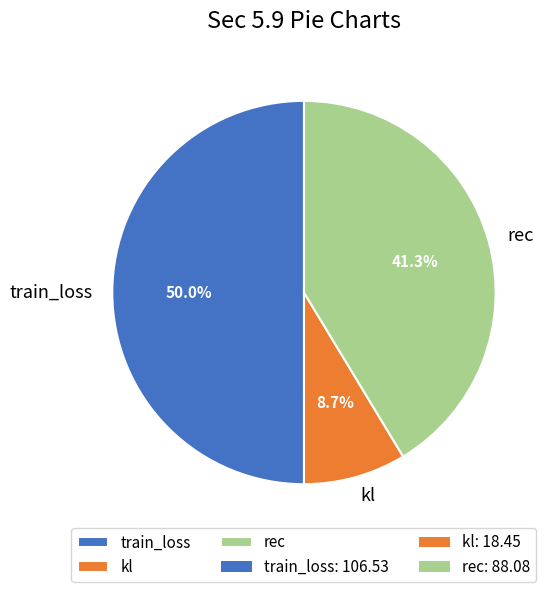

To the nearest percent, what portion does rec represent?

41%